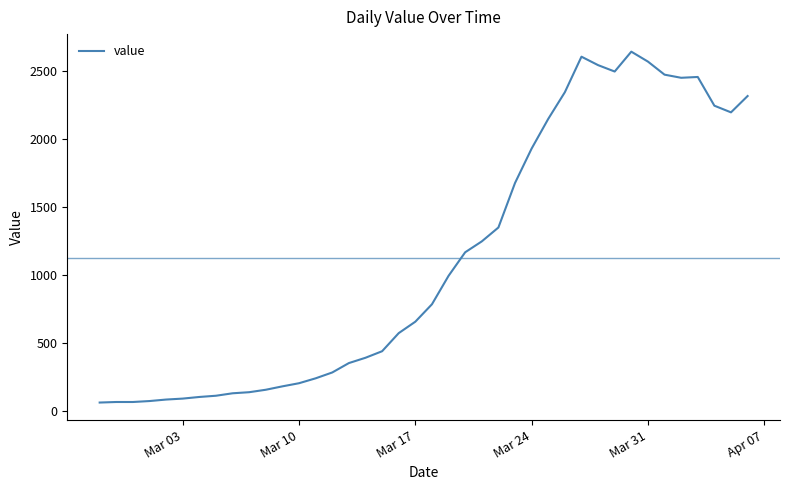

What is the maximum value shown in the chart?

2639